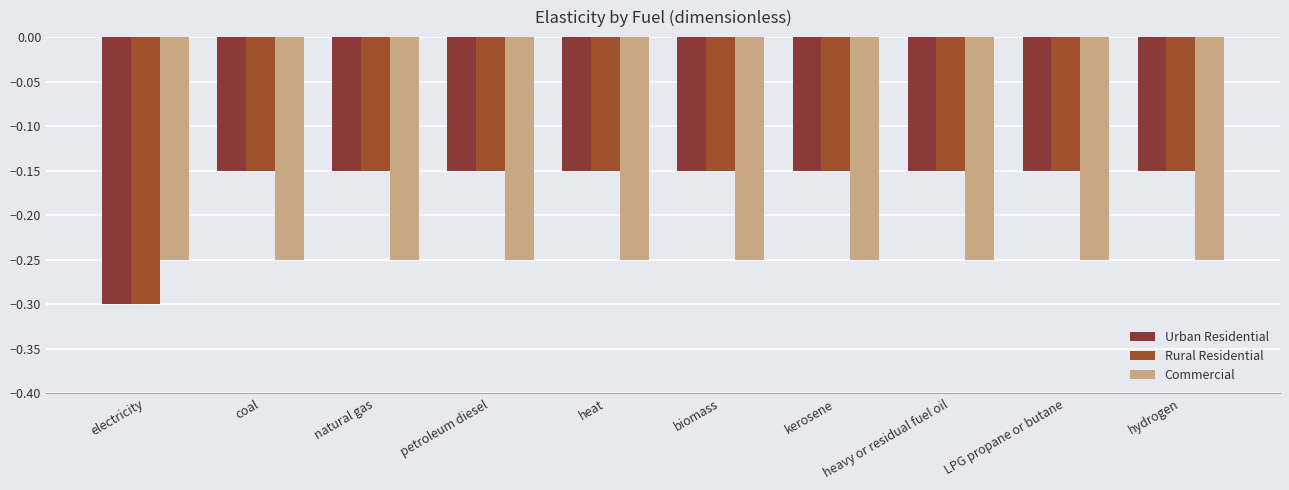

Which series changed the most between kerosene and heavy or residual fuel oil?

Urban Residential